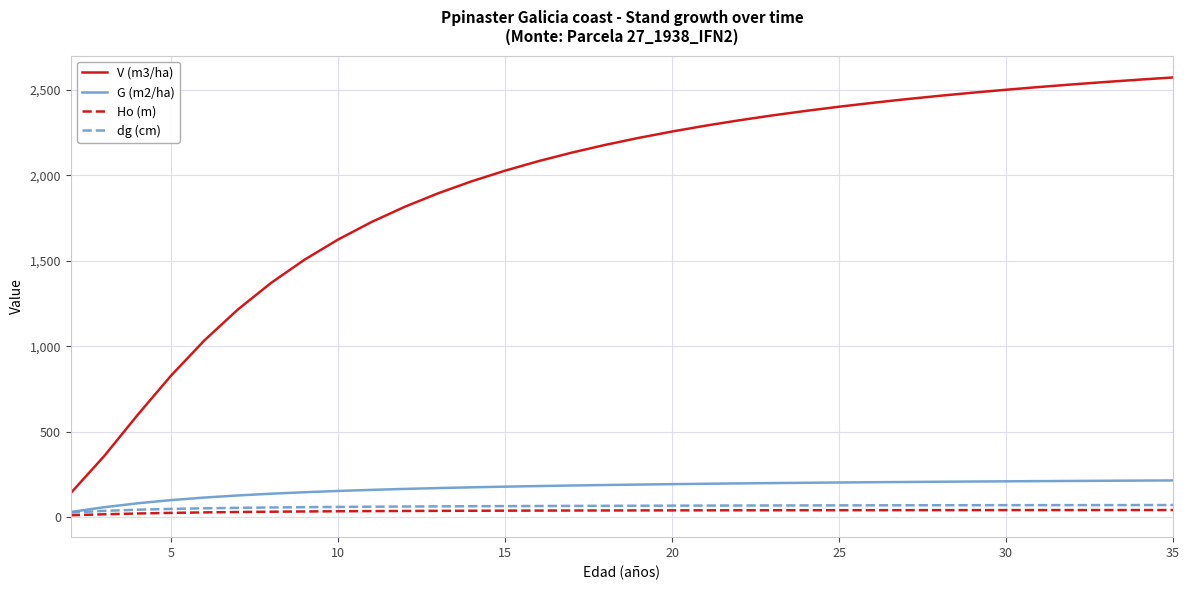

What is the highest value of the V (m3/ha) series?

2572.8